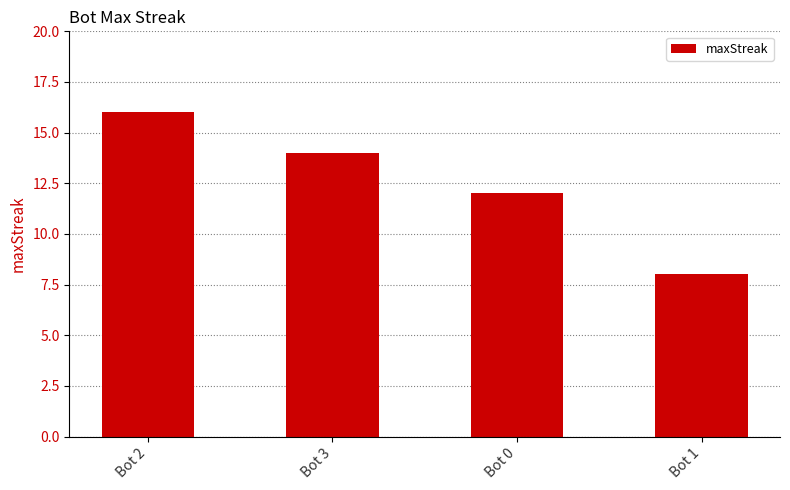

What is the sum of the values at Bot 1 and Bot 2?

24